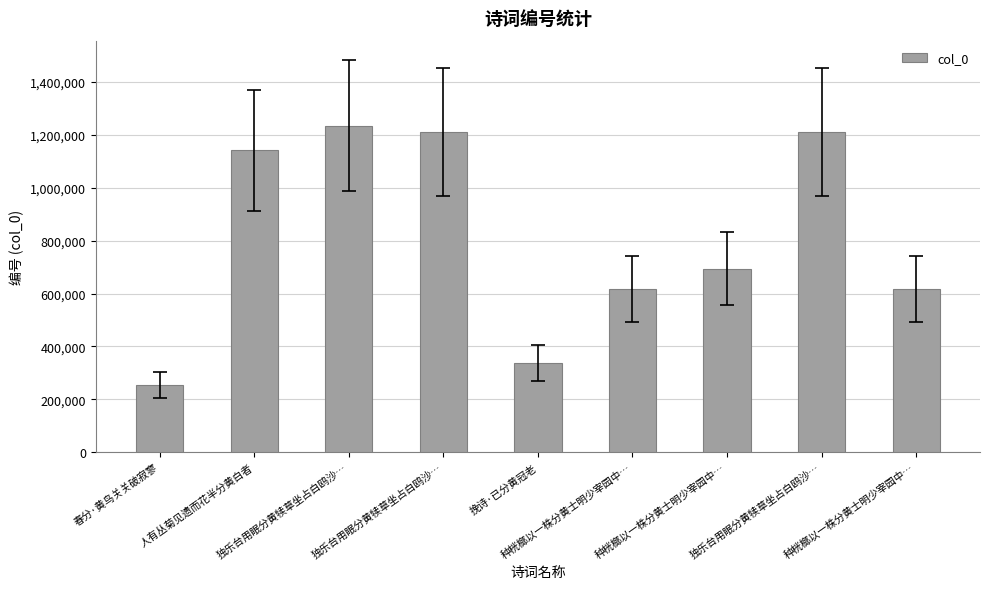

Count the number of data series in this chart.

1